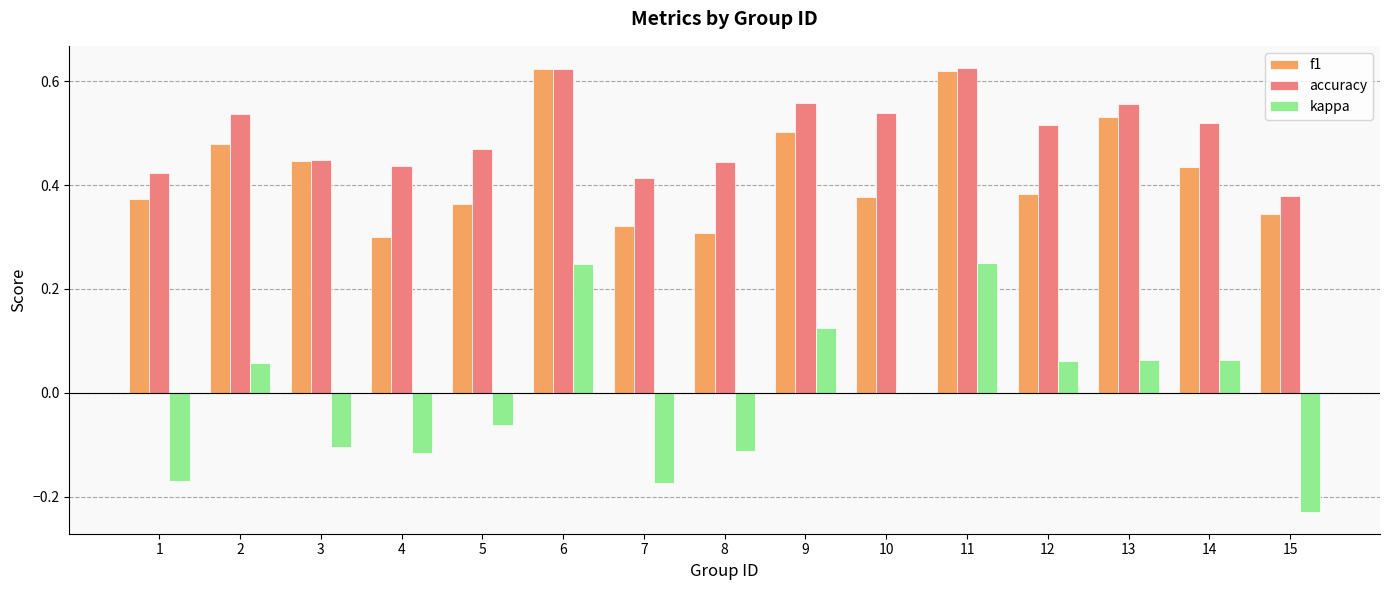

Between 4 and 11, which series saw the biggest shift?

kappa